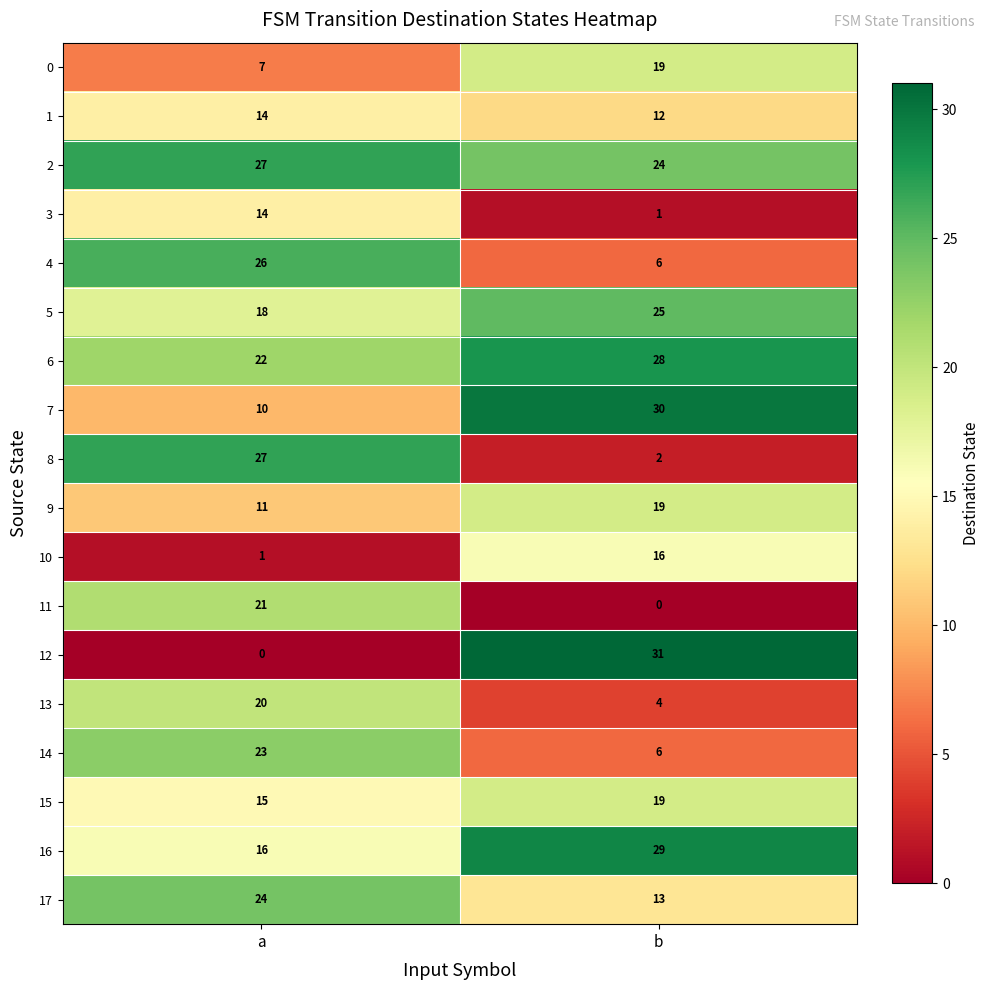

At how many categories does at least one series exceed 8?

2